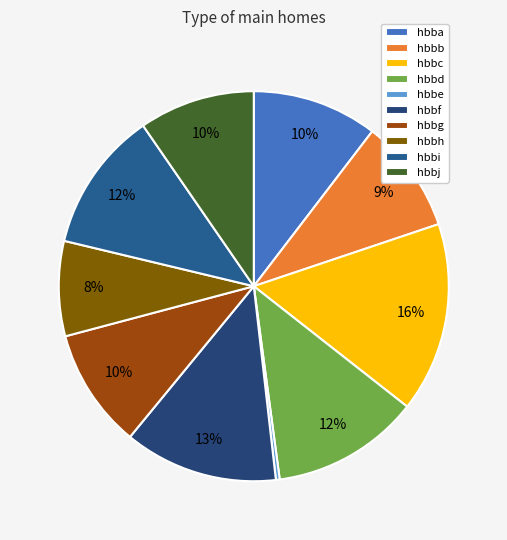

How many slices are in this pie chart?

10